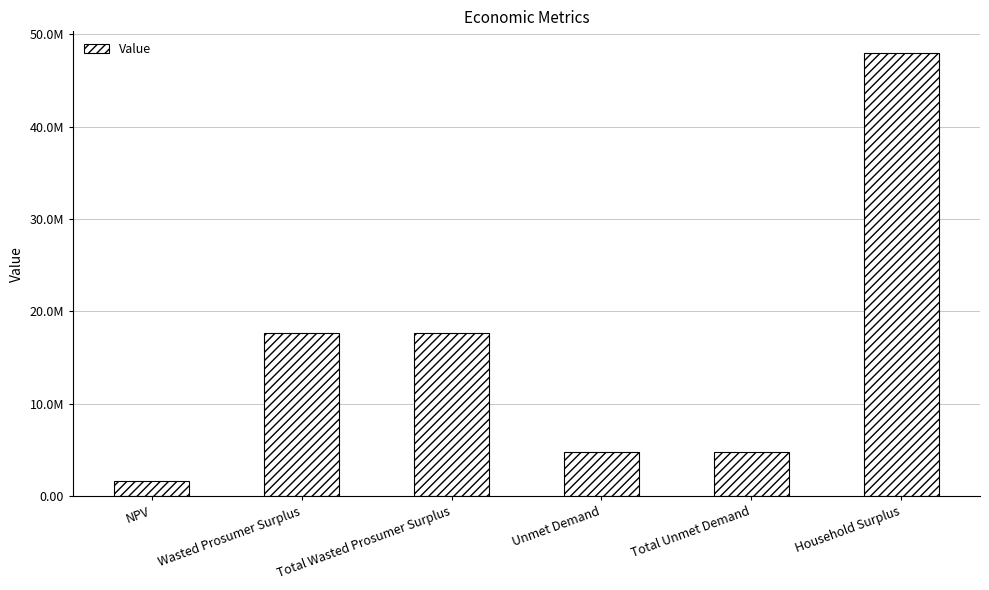

Are the bars horizontal?

No